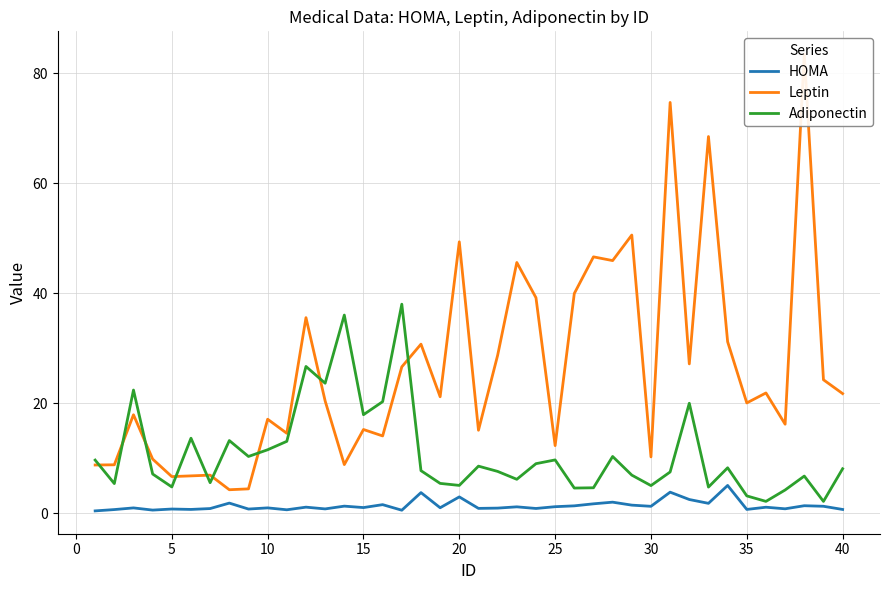

How many values in the HOMA series exceed 1?

24